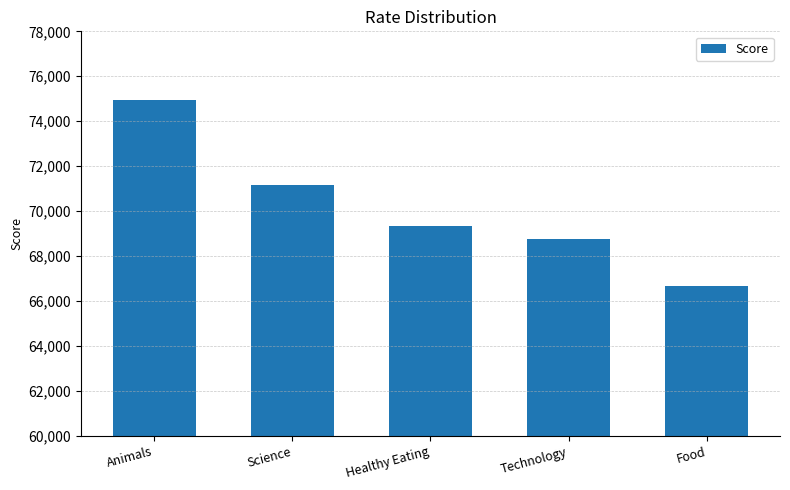

Is it true that the value at Animals is 48947?

False